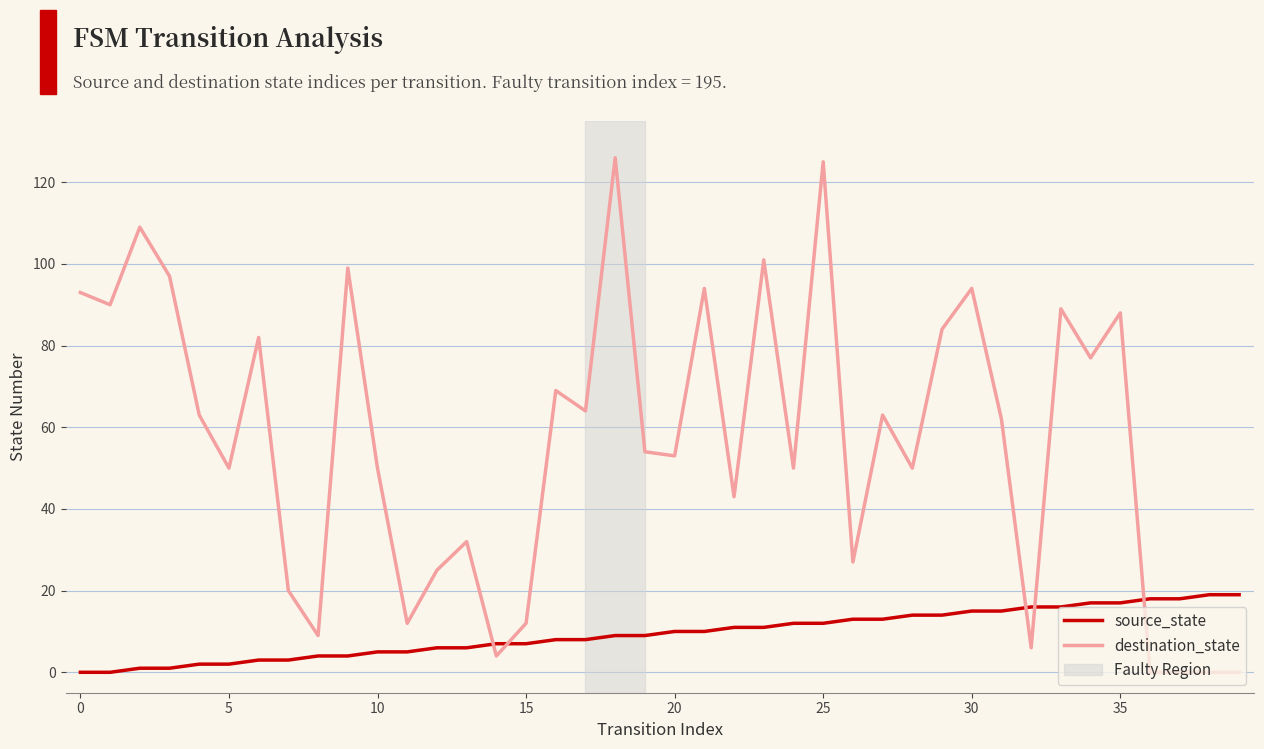

How many intersections are there between destination_state and source_state?

5